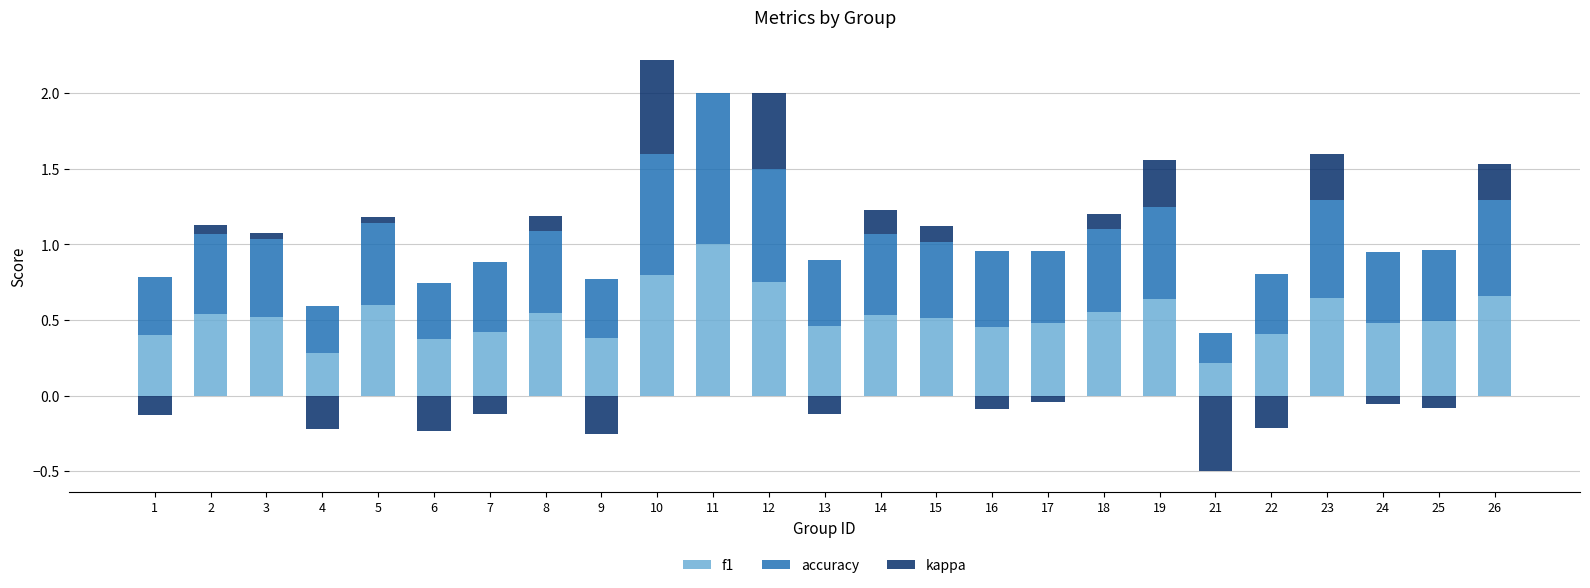

What is the average value of the f1 series?

0.5